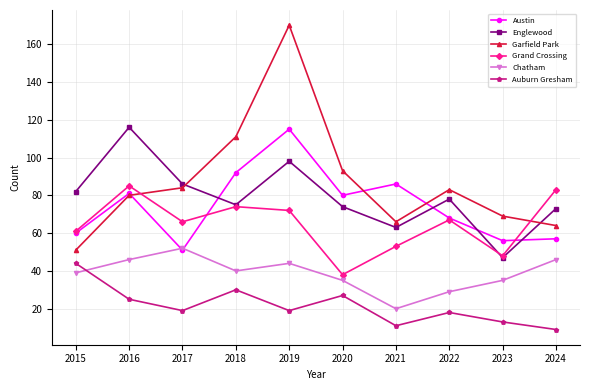

What is the difference between the second highest and second lowest values in the Grand Crossing series?

35